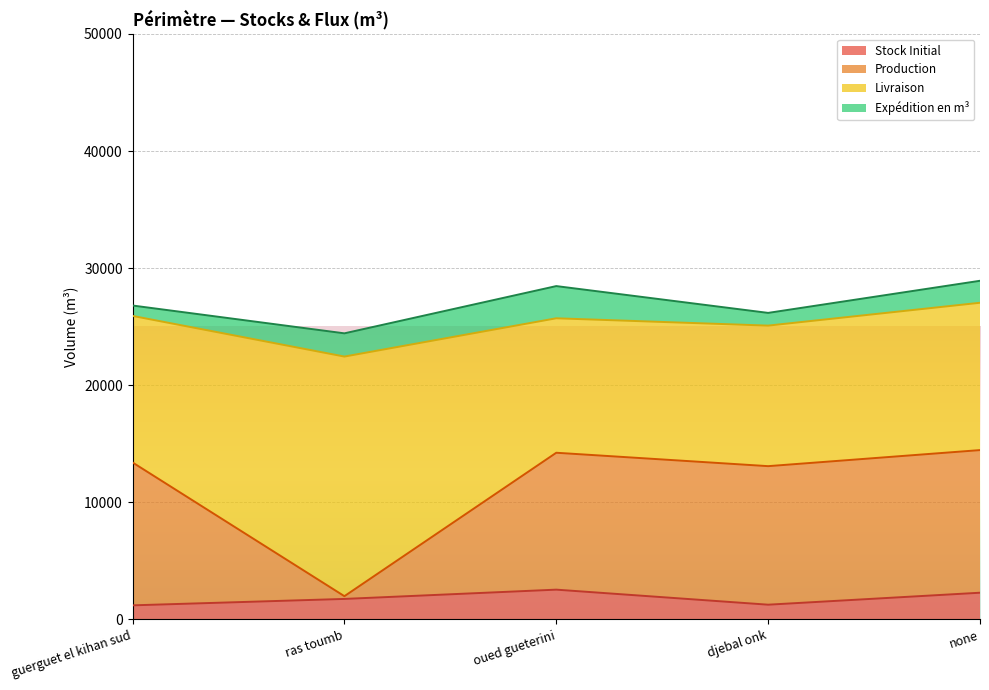

What position from the left is none?

5